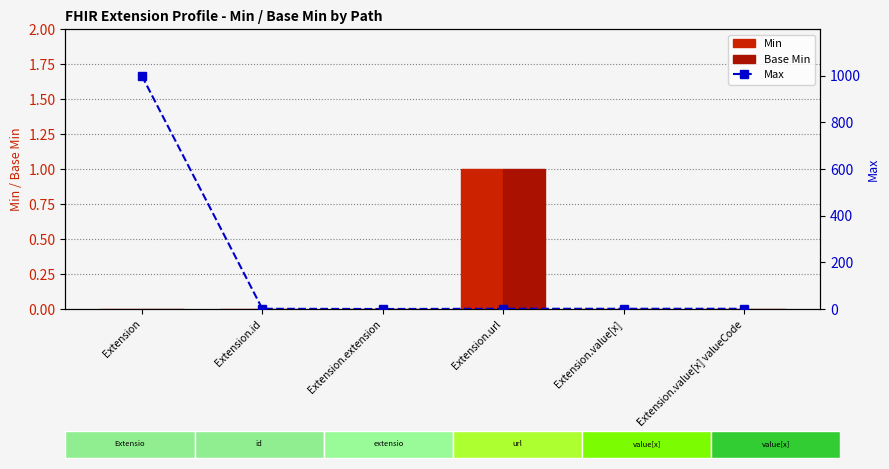

Where is Base Min nearest to the value 0?

Extension